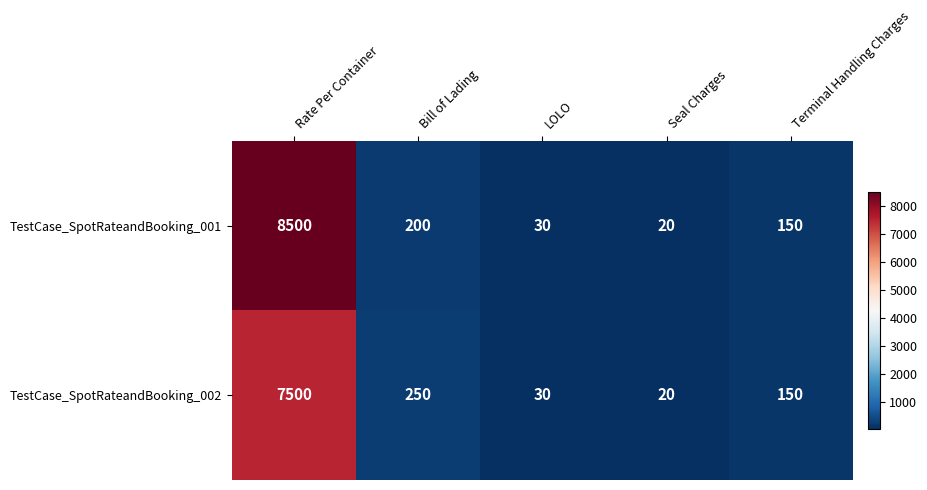

What is the spread (max minus min) of values at Rate Per Container?

1000